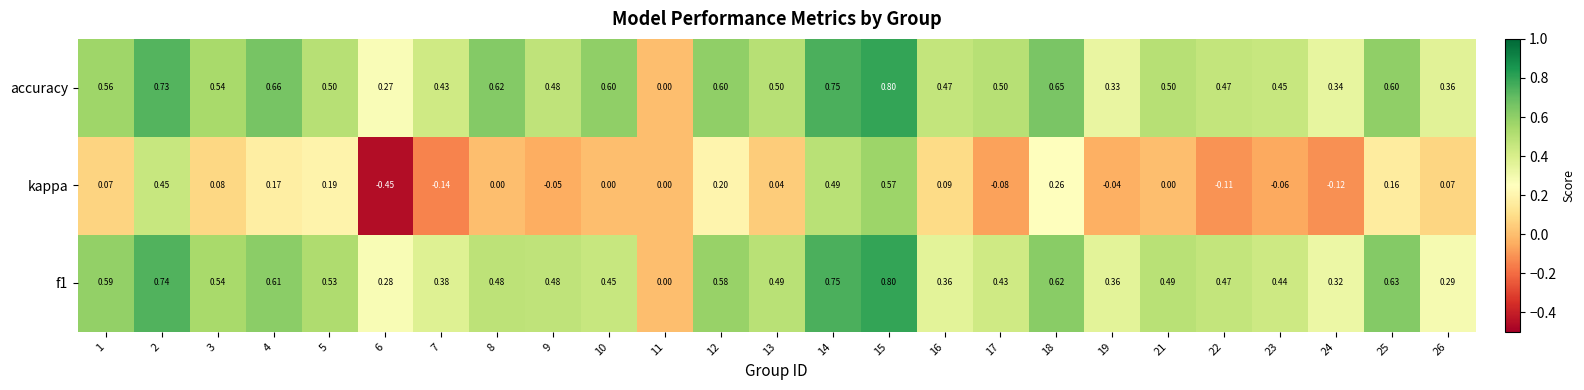

Which series has the largest range (max minus min)?

kappa